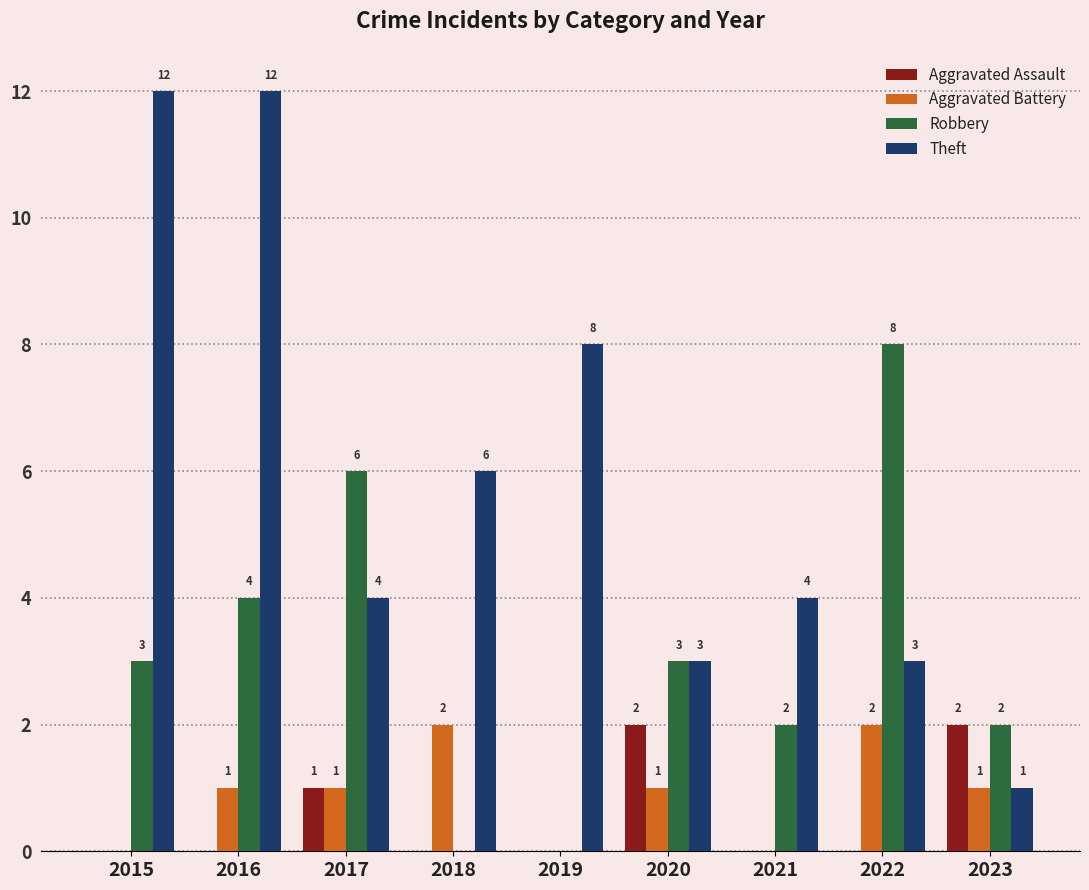

The Aggravated Battery series shows 2 at 2017. True or false?

False